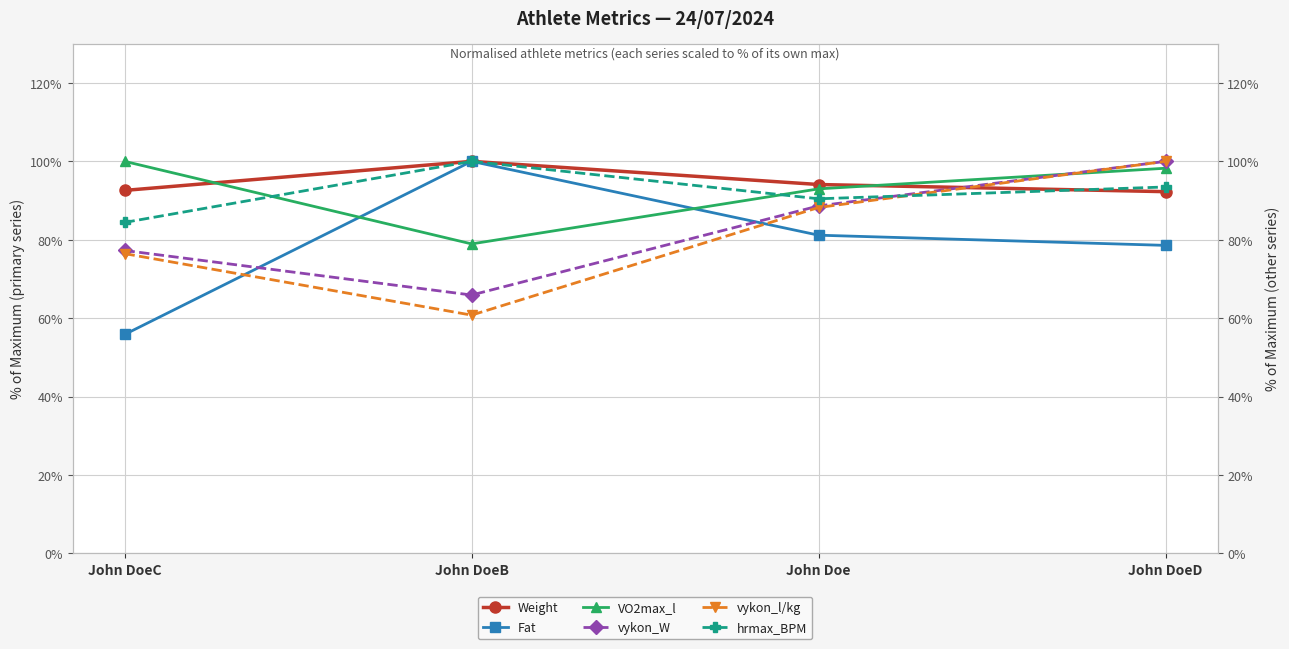

Read the vykon_l/kg value at John DoeB.

60.8